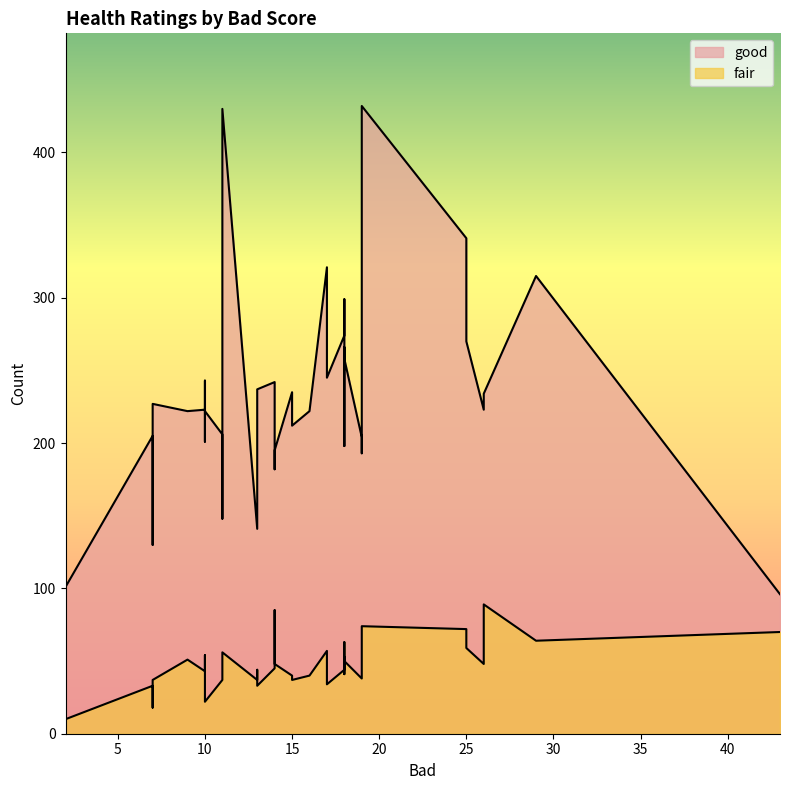

Rank the series by their average value, from highest to lowest.

good, fair